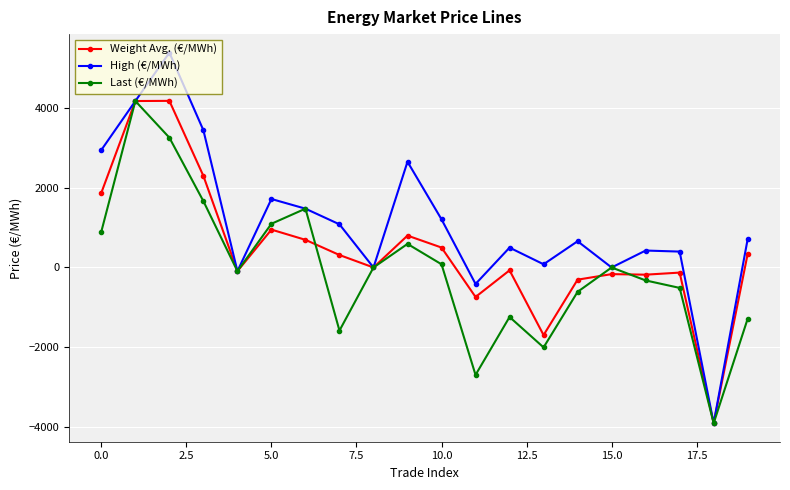

True or false: Weight Avg. (€/MWh) and Last (€/MWh) cross at least once.

True